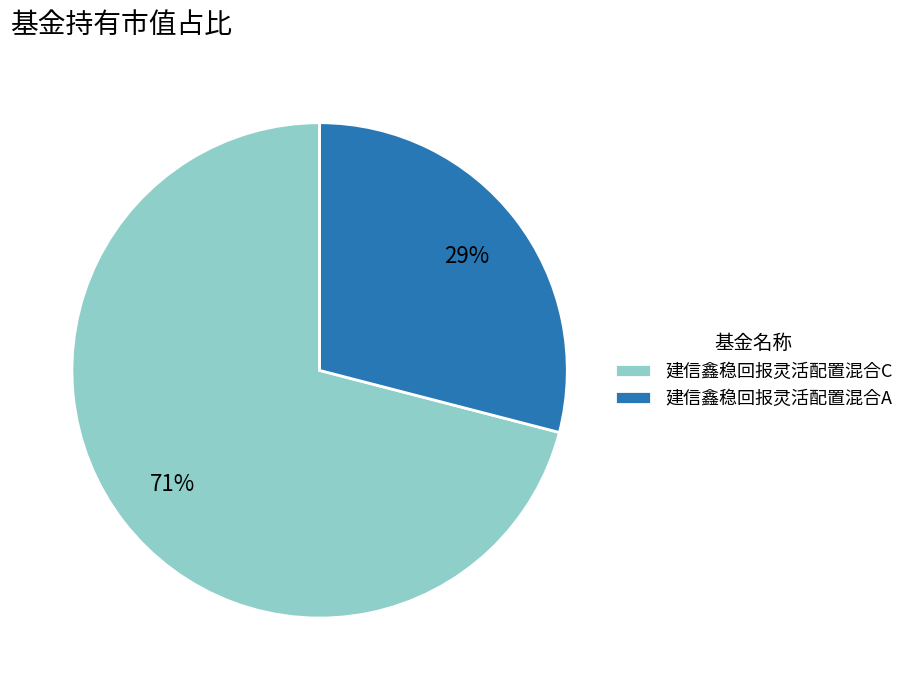

Which has a higher value, 建信鑫稳回报灵活配置混合C or 建信鑫稳回报灵活配置混合A?

建信鑫稳回报灵活配置混合C